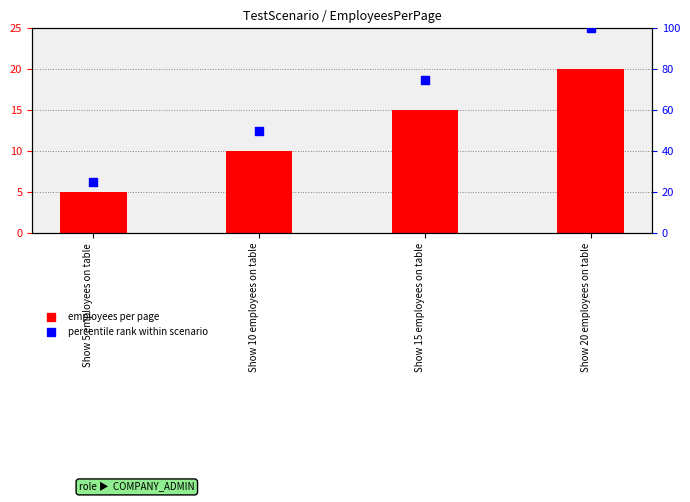

Is the value of employees per page at Show 20 employees on table greater than the value of percentile rank within scenario at Show 10 employees on table?

No